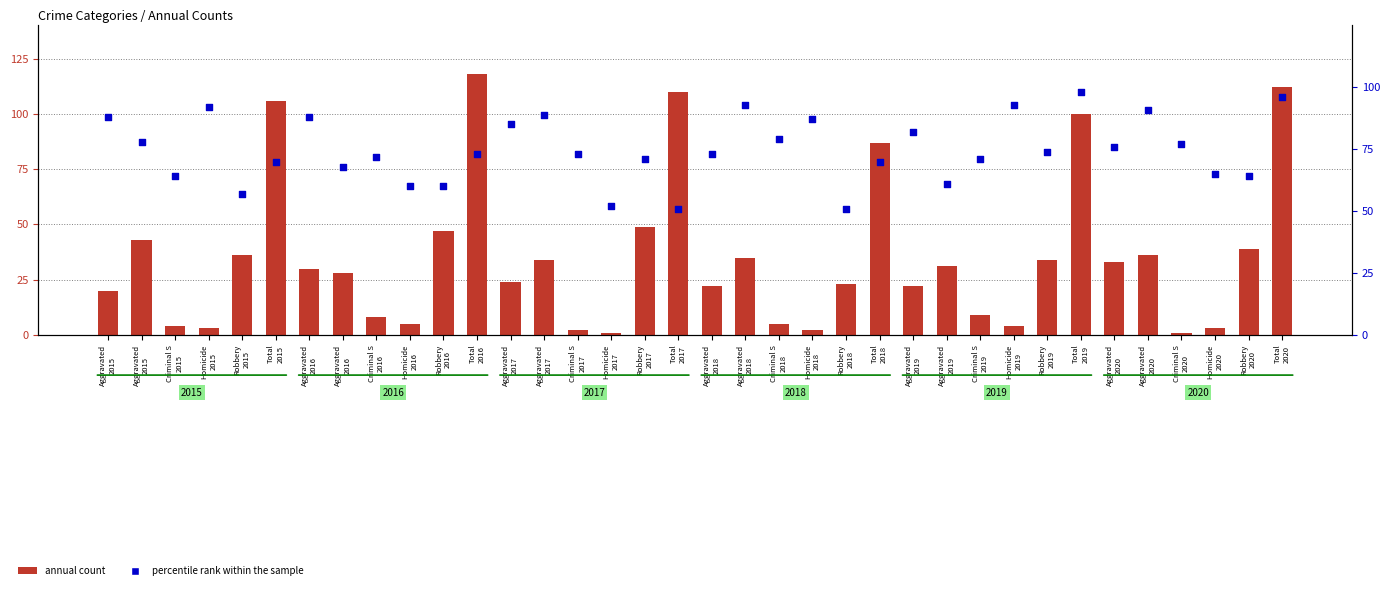

Is the value of annual count at Aggravated
2017 greater than the value of percentile rank within the sample at Criminal S
2019?

No